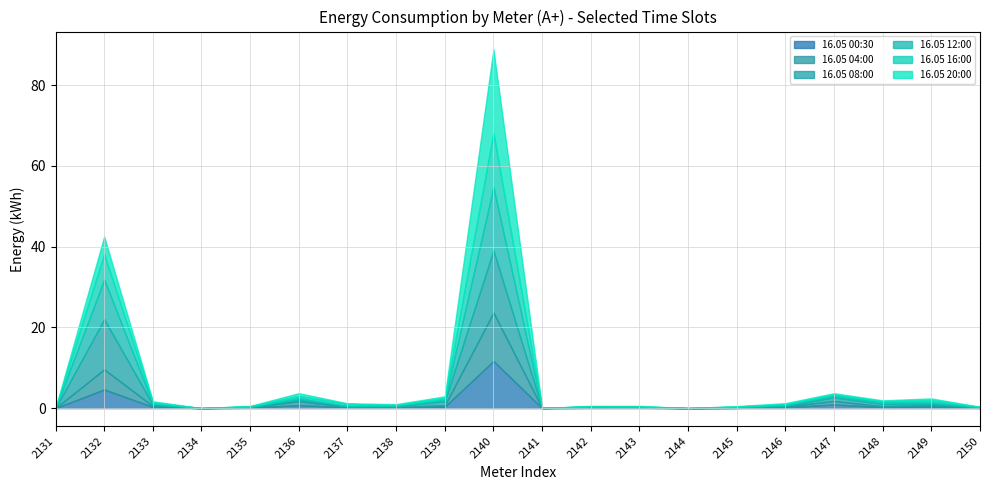

True or false: 16.05 04:00 and 16.05 08:00 cross at least once.

True